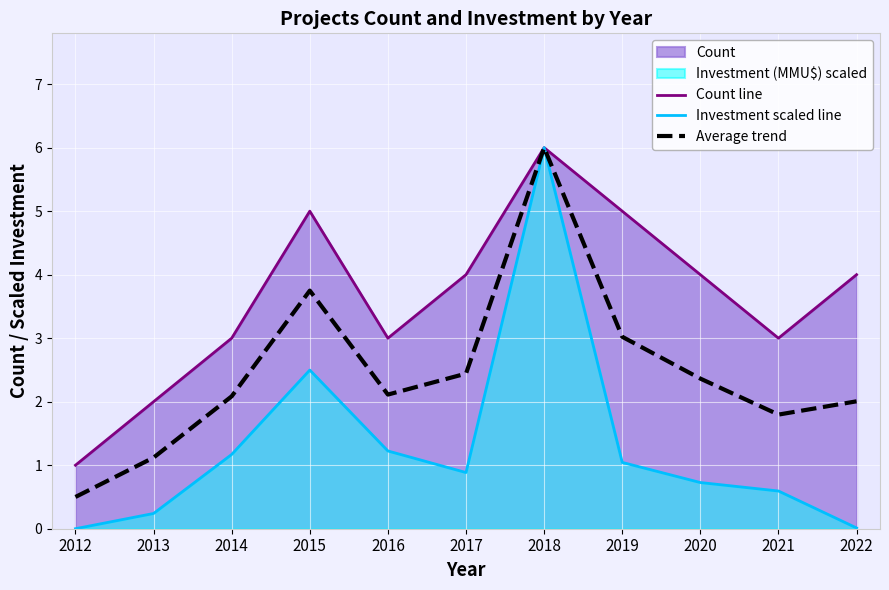

What is the maximum value shown in the chart?

6.0